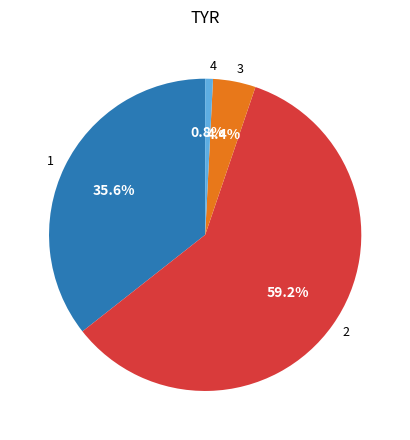

How many segments does this pie chart have?

4